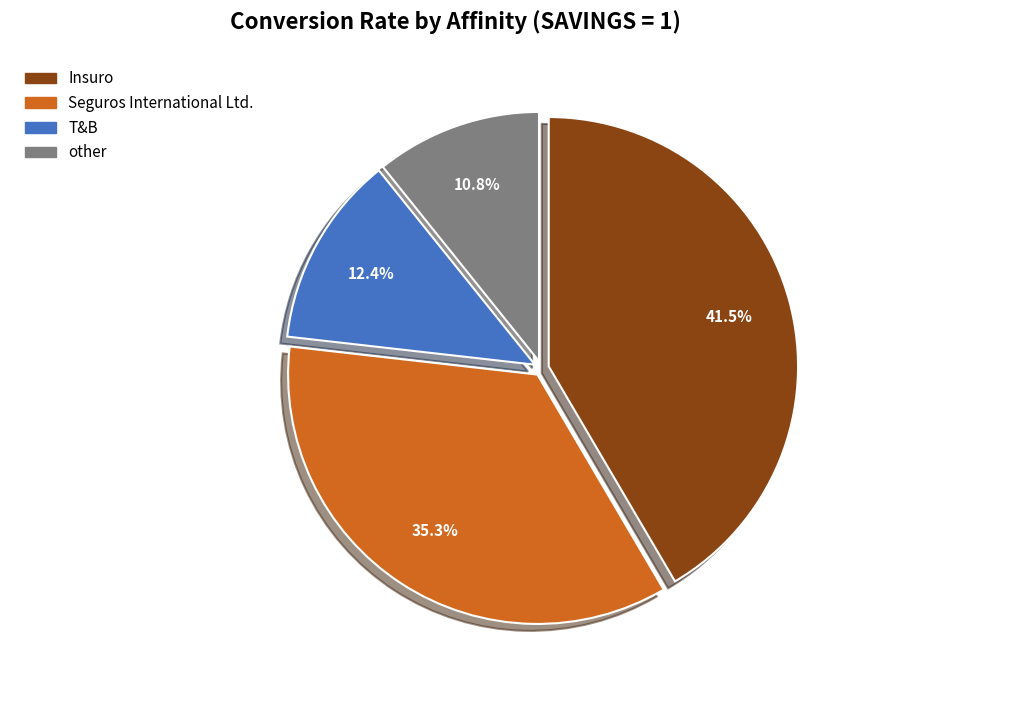

True or false: T&B accounts for 12% of the total.

True